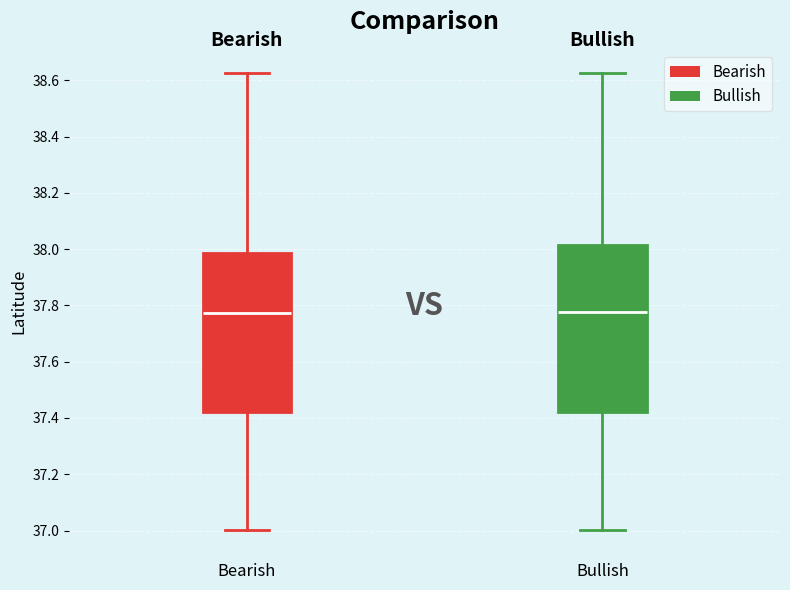

Reading left to right, transcribe this box plot: for each box, give where its median line is, the range the box spans, and where its two whiskers end, as read against the y-axis. The values are not printed on the chart, so give them approximately, as read against the axis.

Bearish: median 37.78, box 37.42 to 37.98, whiskers 37.00 to 38.62
Bullish: median 37.78, box 37.42 to 38.02, whiskers 37.00 to 38.62